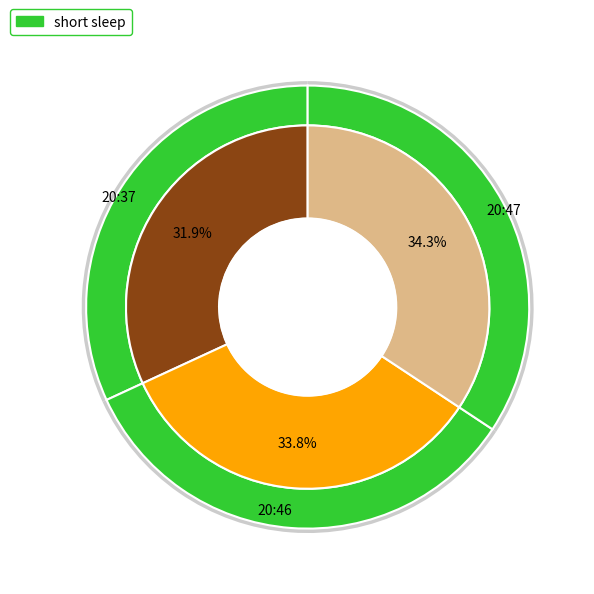

Is the sum of 20:47 and 20:37 greater than half?

Yes